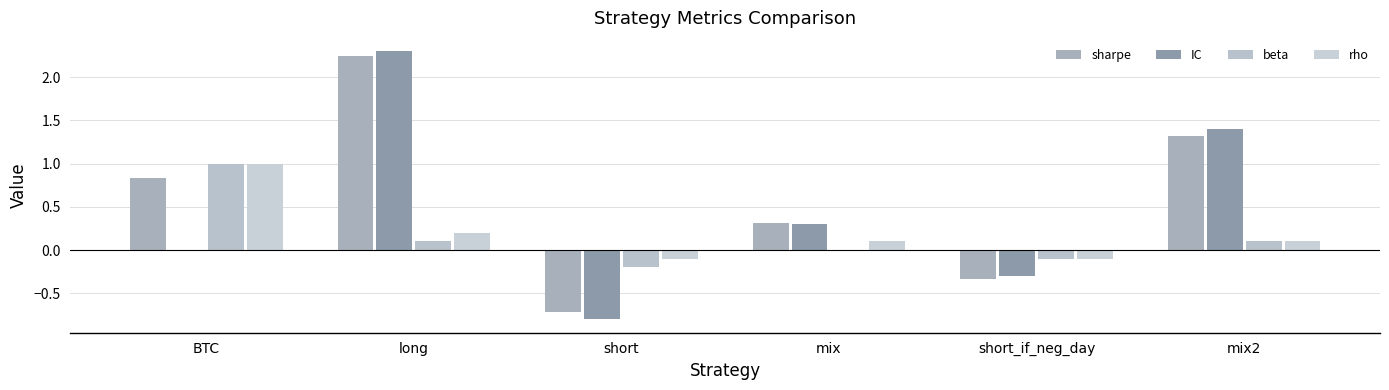

Reading left to right, transcribe all the data shown in this chart.

sharpe: 0.8	2.2	-0.7	0.3	-0.3	1.3
IC: 0.0	2.3	-0.8	0.3	-0.3	1.4
beta: 1.0	0.1	-0.2	0.0	-0.1	0.1
rho: 1.0	0.2	-0.1	0.1	-0.1	0.1